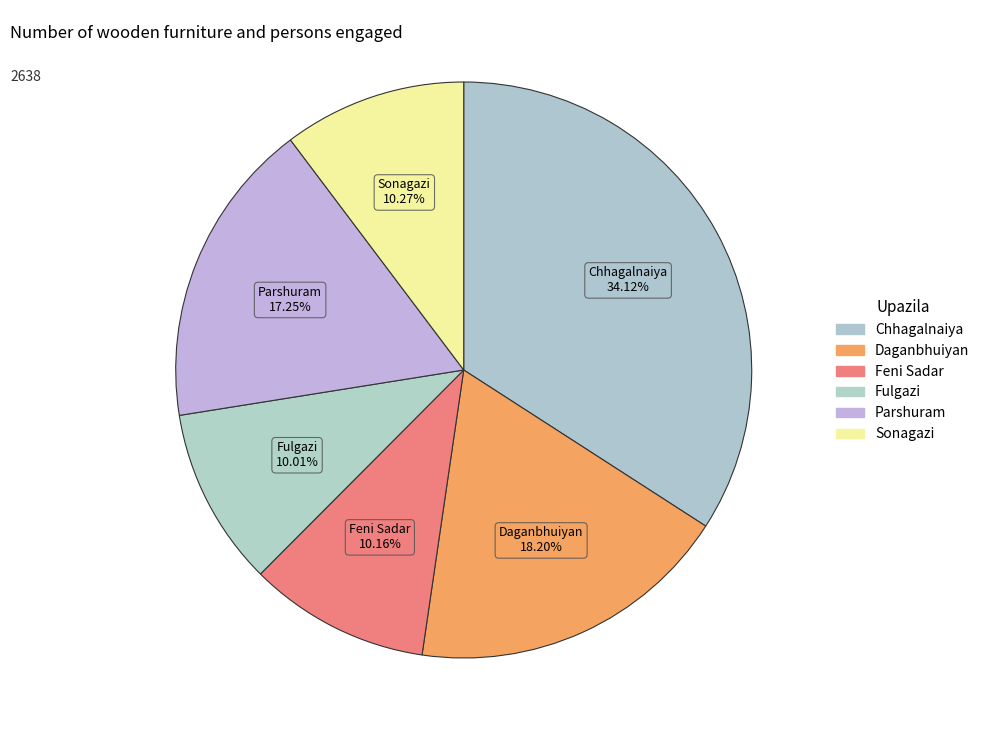

Rank the categories by value from highest to lowest.

Chhagalnaiya, Daganbhuiyan, Parshuram, Sonagazi, Feni Sadar, Fulgazi